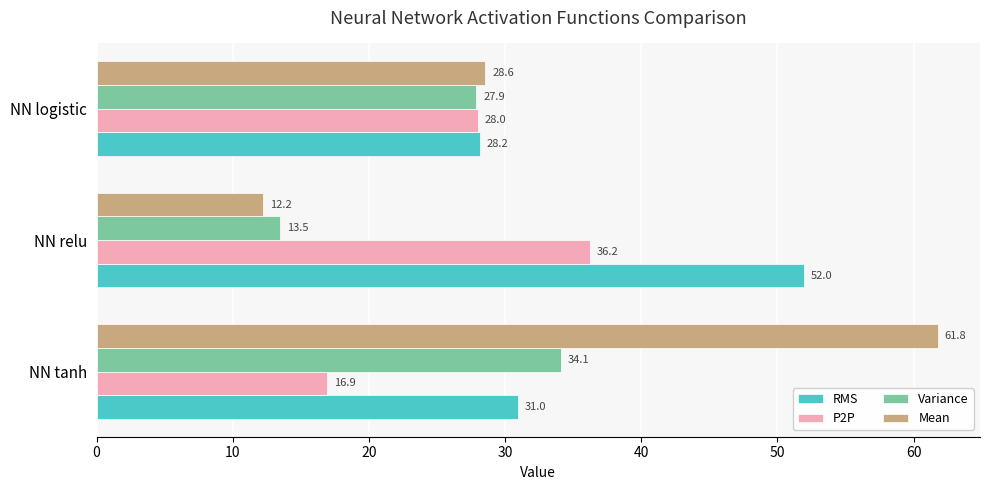

What is the spread (max minus min) of values at NN relu?

39.8